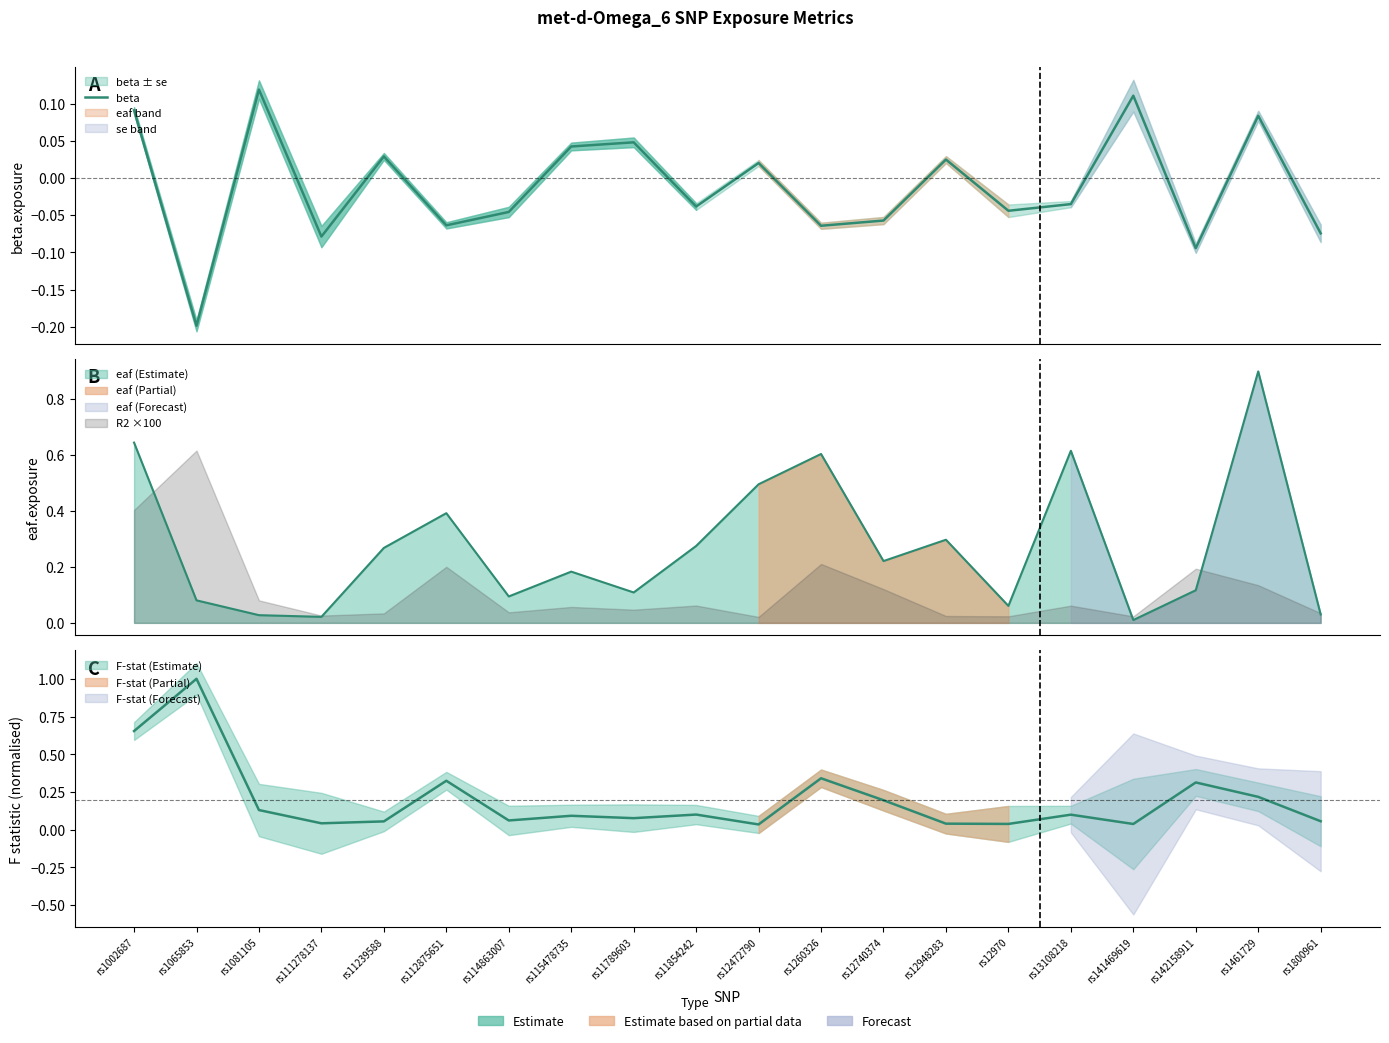

Rank the categories by value from highest to lowest.

rs1081105, rs141469619, rs1002687, rs1461729, rs11789603, rs115478735, rs11239588, rs12948283, rs12472790, rs13108218, rs11854242, rs12970, rs114863007, rs12740374, rs112875651, rs1260326, rs1800961, rs111278137, rs142158911, rs1065853